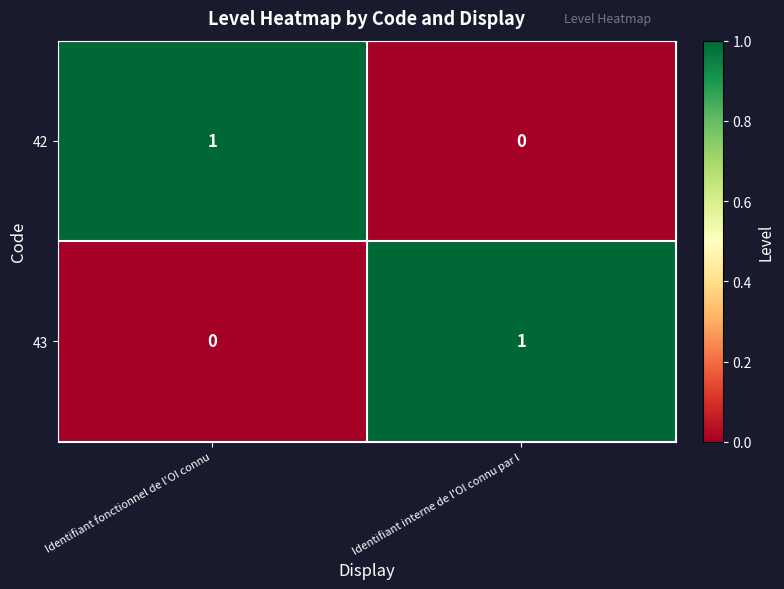

What is the difference between the highest and lowest values at Identifiant fonctionnel de l'OI connu?

1